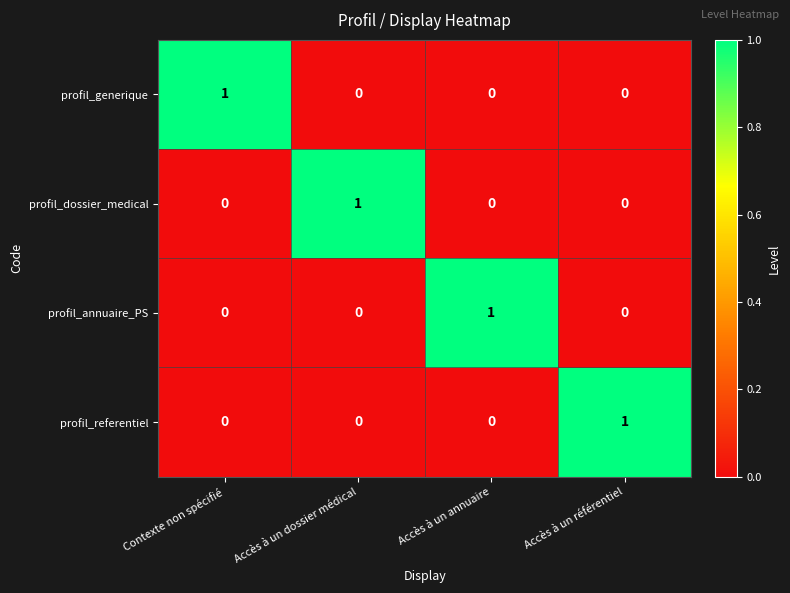

How many profil_generique values are between 0 and 1?

4